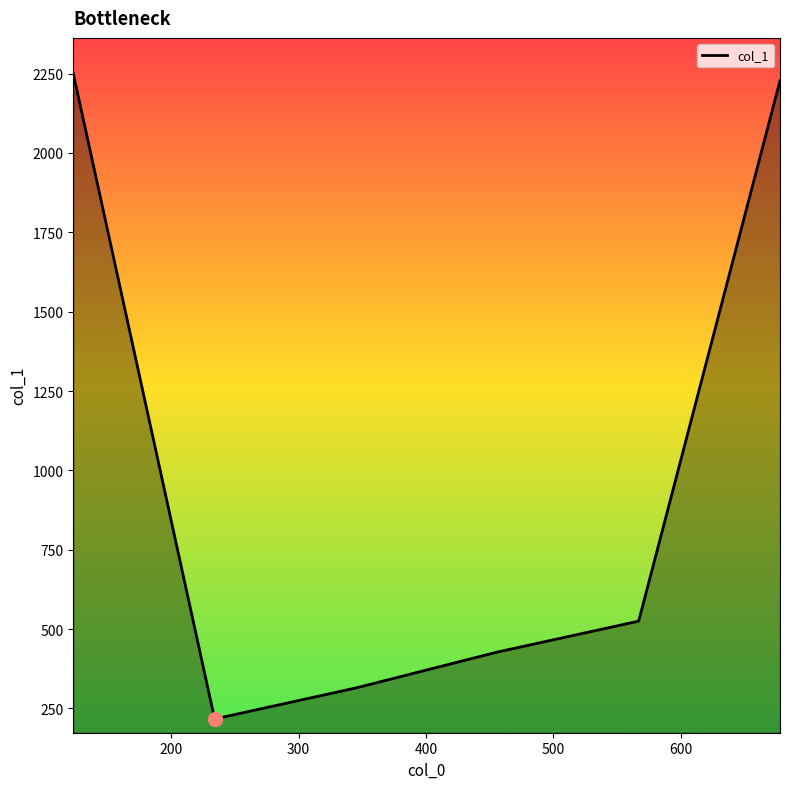

True or false: there are more than 0 points higher than both neighbors.

False